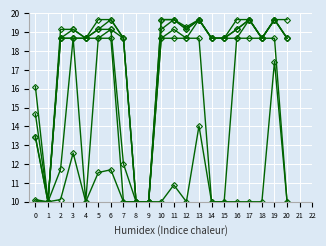

How many series are shown in this chart?

6